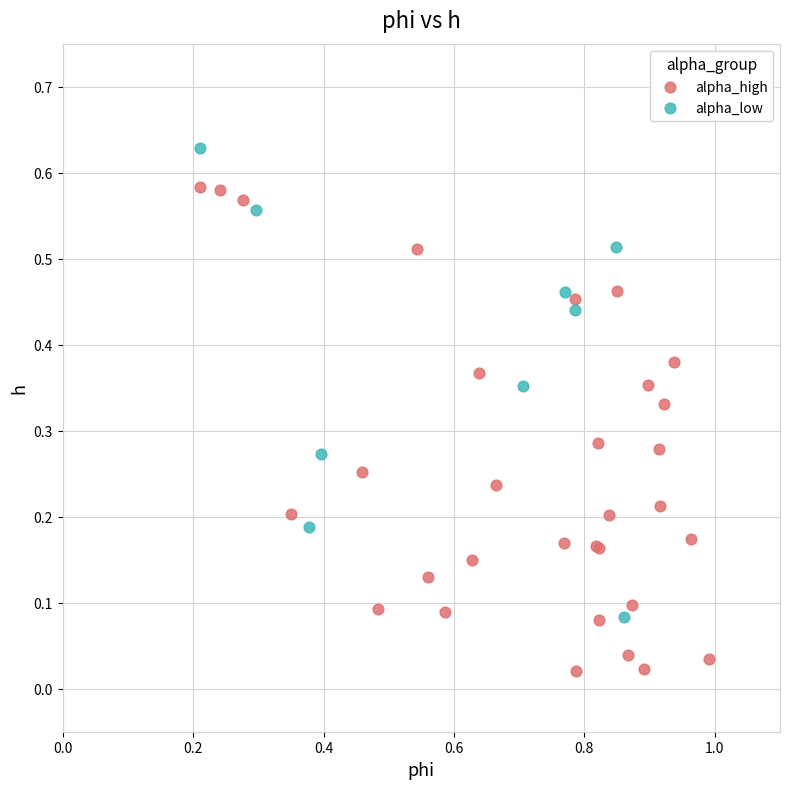

Which series has the widest spread of Y values?

alpha_high